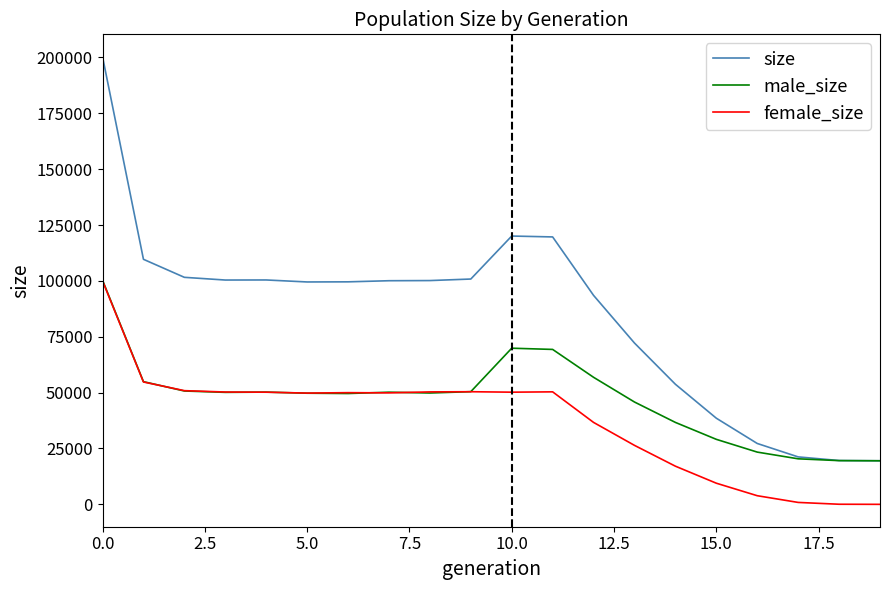

Which series has the largest total across all categories?

size